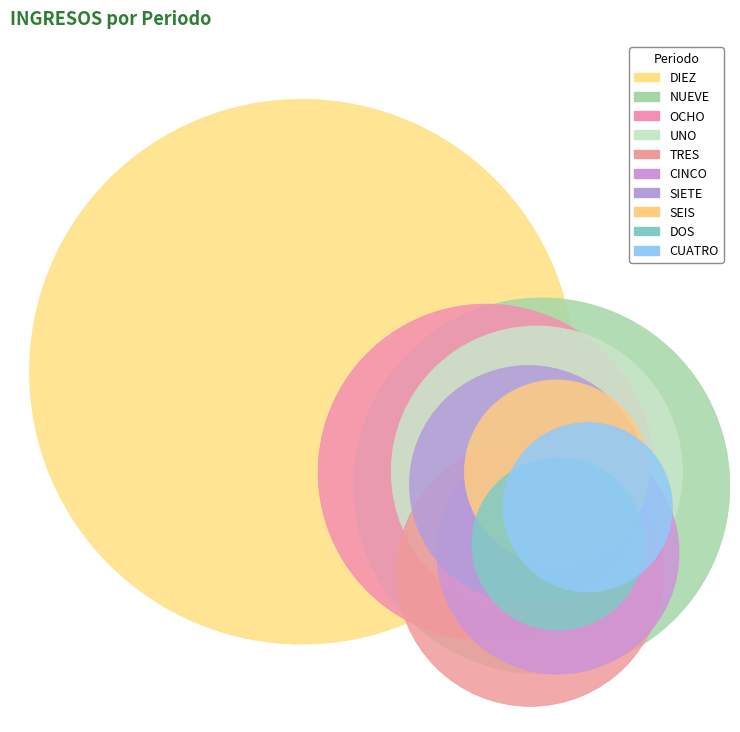

True or false: TRES accounts for 22% of the total.

False